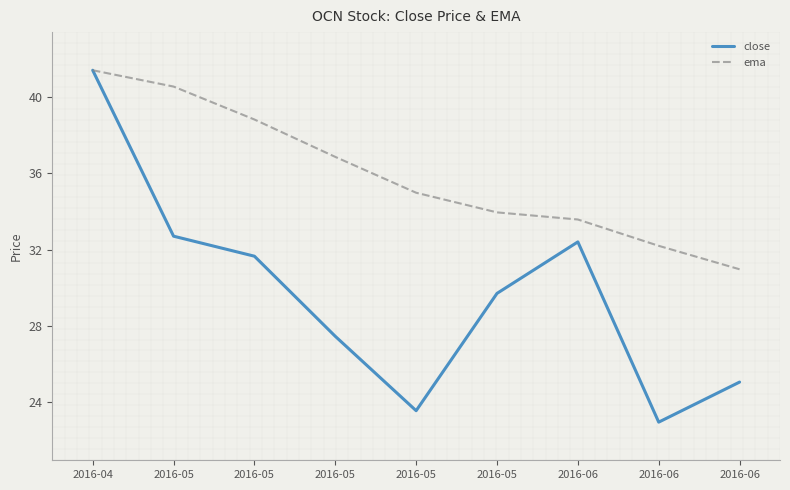

True or false: close and ema intersect in this chart.

False